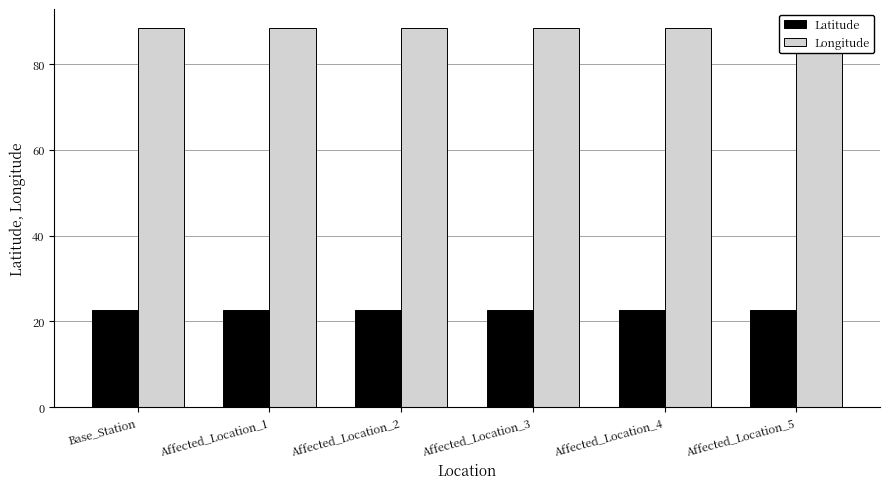

What is the highest value of the Latitude series?

22.6